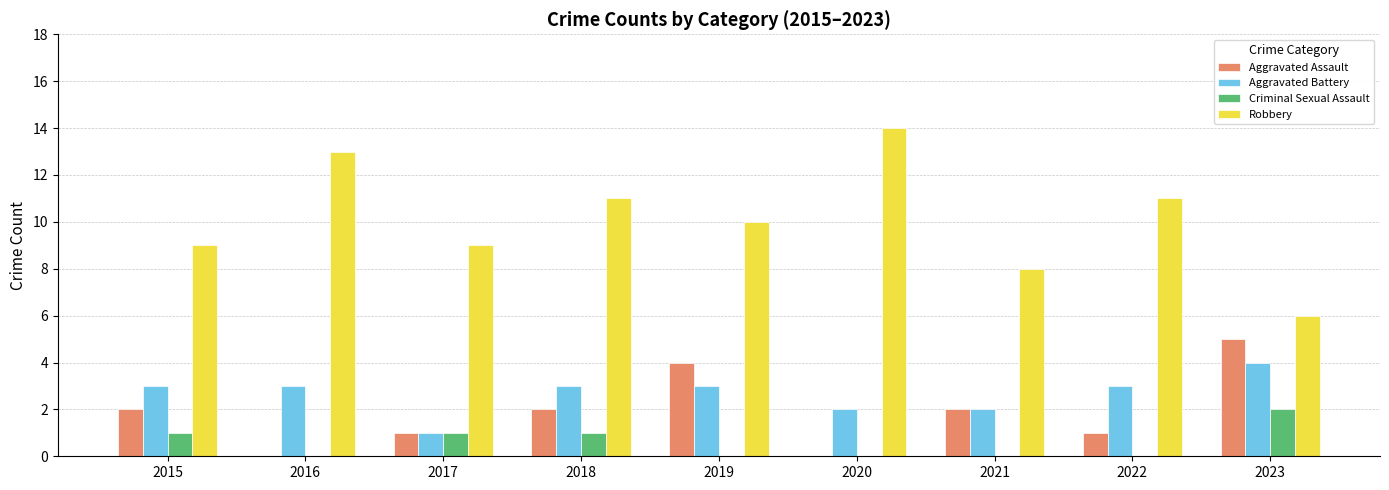

What value does the Criminal Sexual Assault series have at 2017?

1